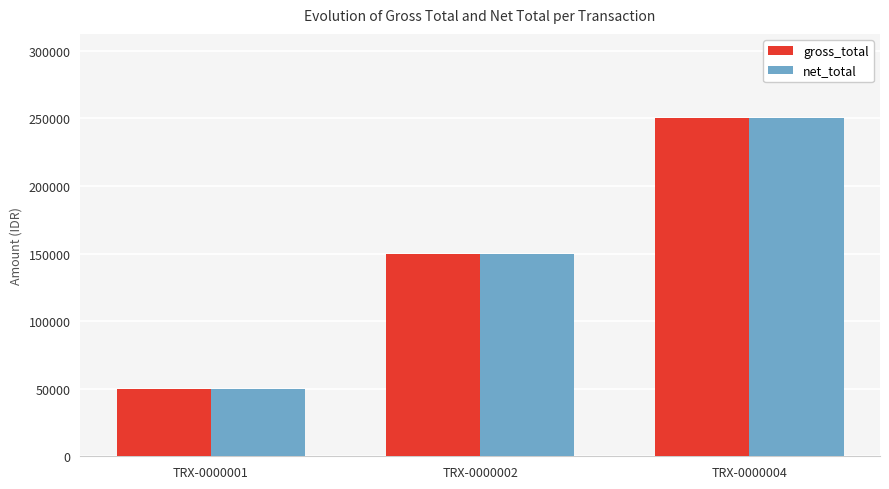

Reading left to right, what are all the values shown in this chart?

gross_total: TRX-0000001=50000	TRX-0000002=150000	TRX-0000004=250000
net_total: TRX-0000001=50000	TRX-0000002=150000	TRX-0000004=250000